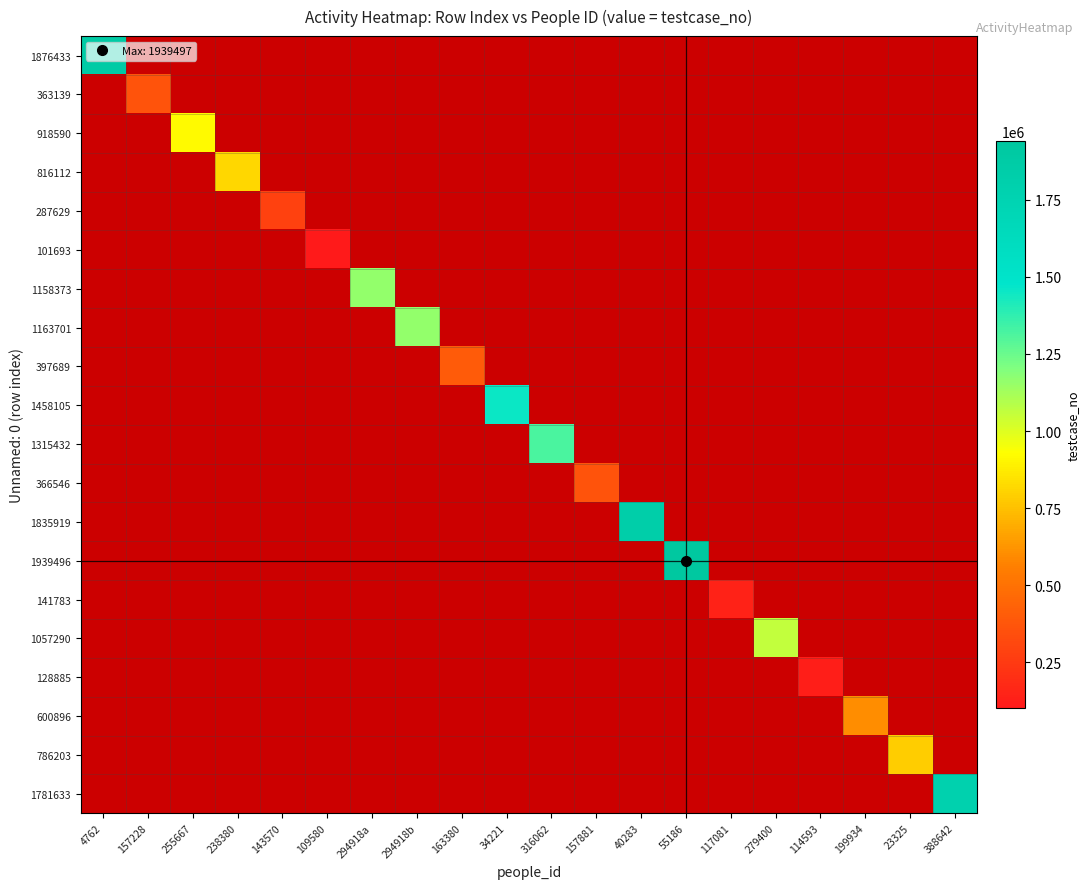

Which series has the largest total across all categories?

1939496